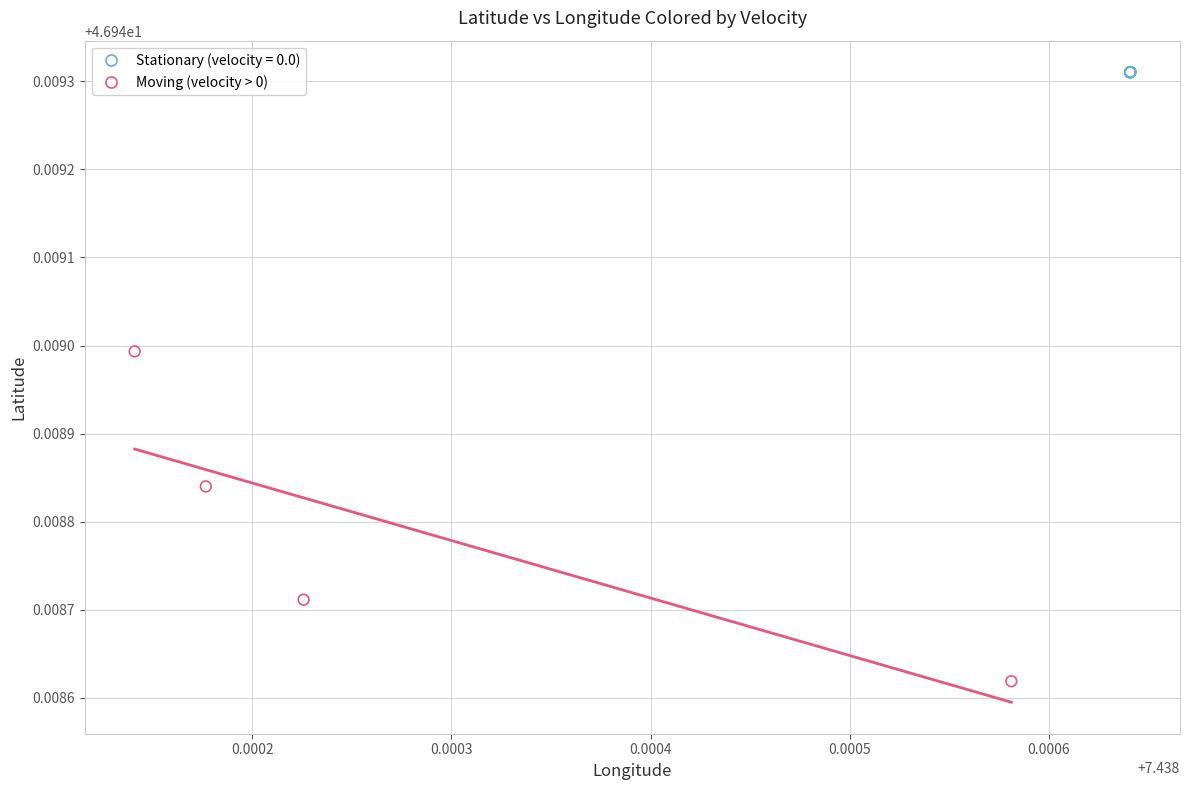

Which series reaches the minimum Y coordinate?

Moving (velocity > 0)